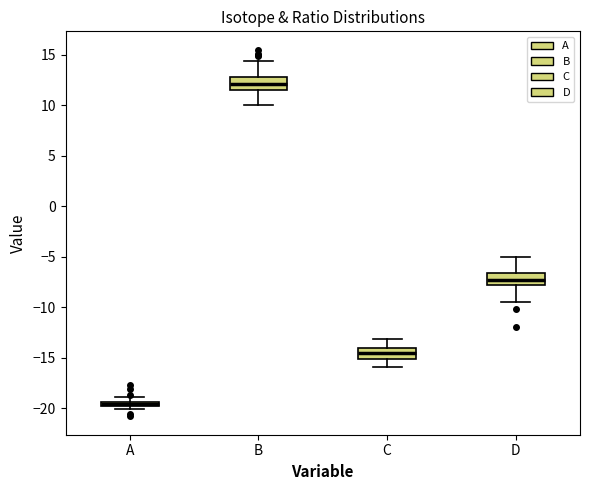

Where is the upper edge of the box for D on the y-axis? The values are not printed on the chart, so give them approximately, as read against the axis.

-6.5